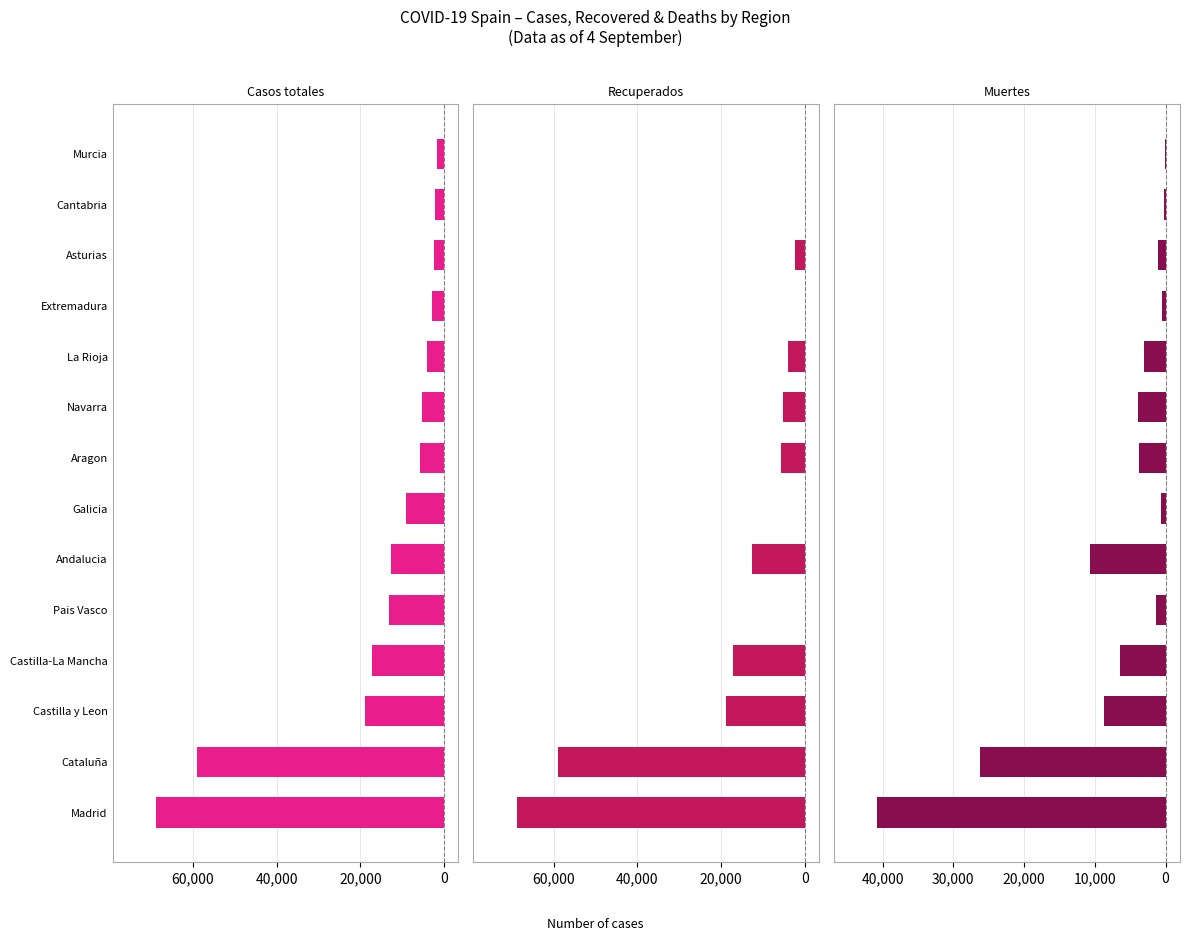

What is the maximum value for Casos totales?

-1587